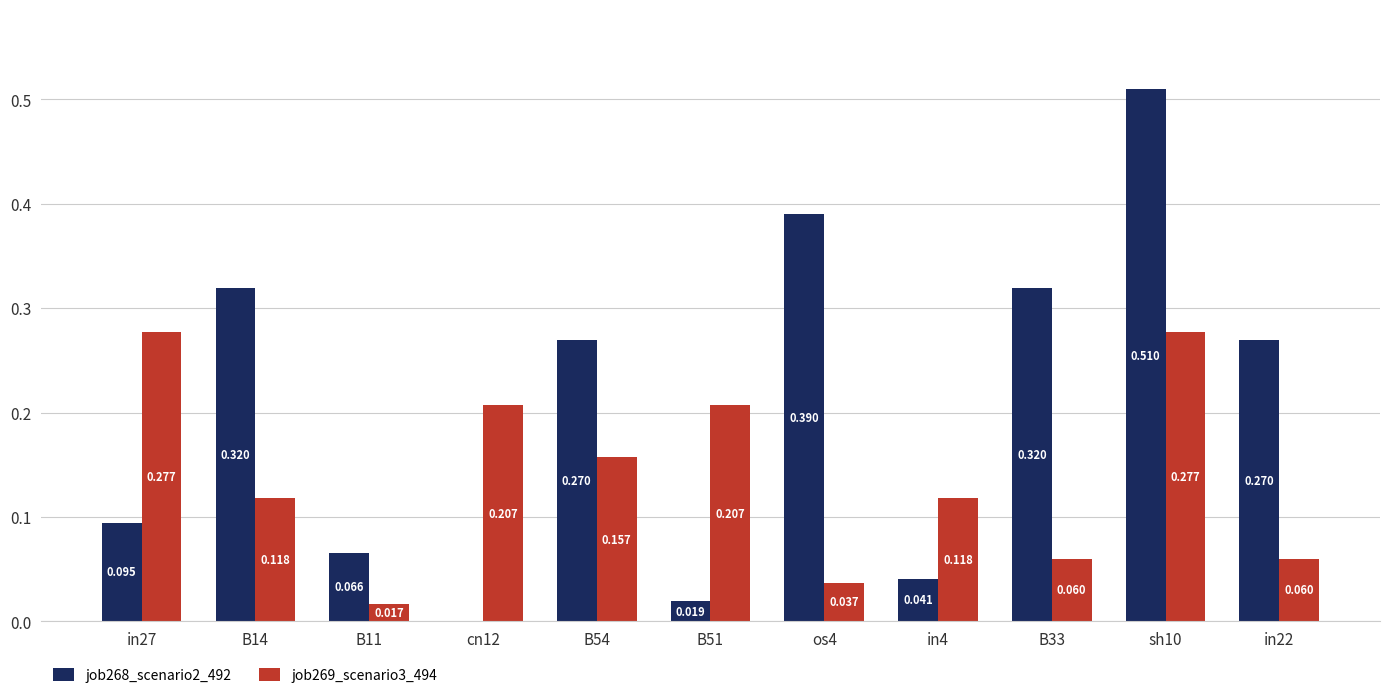

List the series in order of their peak value, lowest first.

job269_scenario3_494, job268_scenario2_492